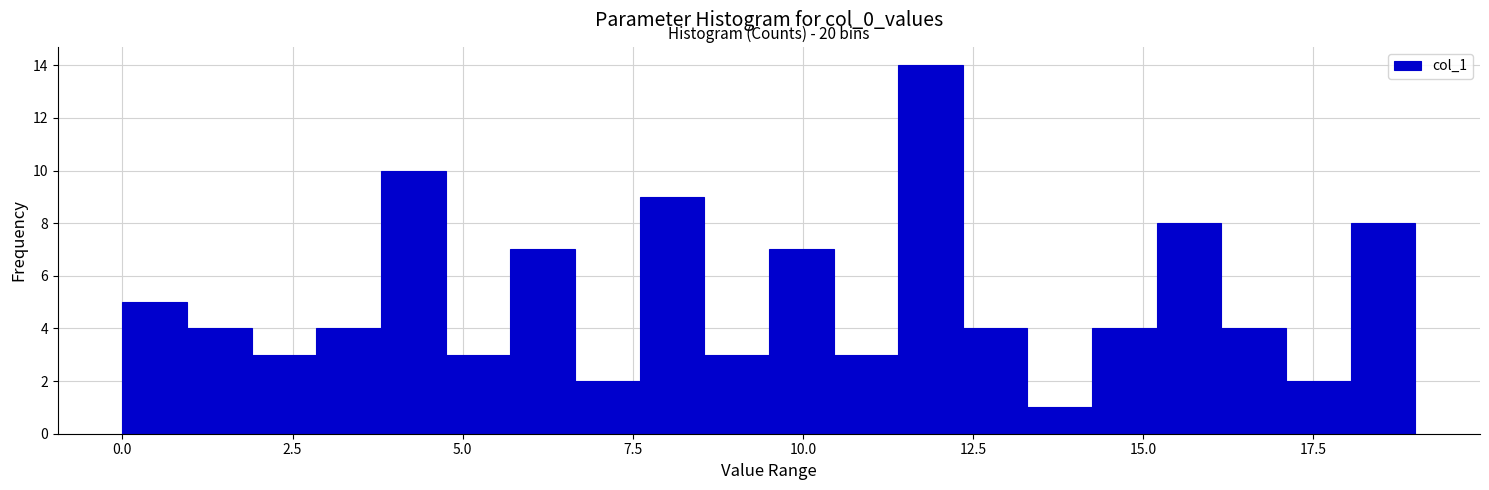

Read against the x-axis, roughly where is the centre of the tallest bar?

12.0